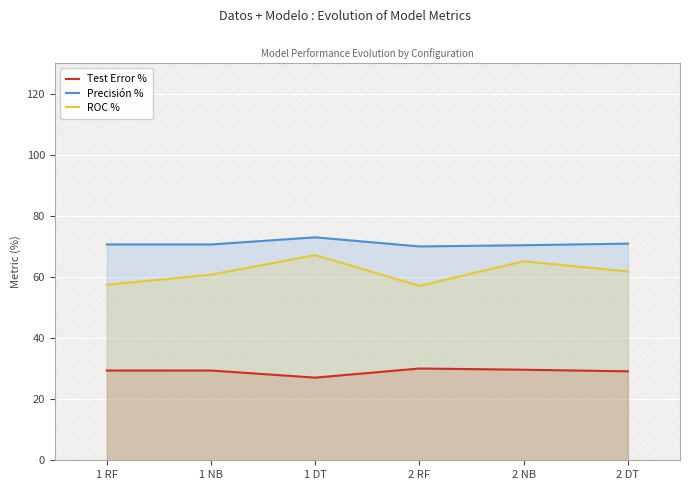

Which category has the lowest value across all series?

1 DT